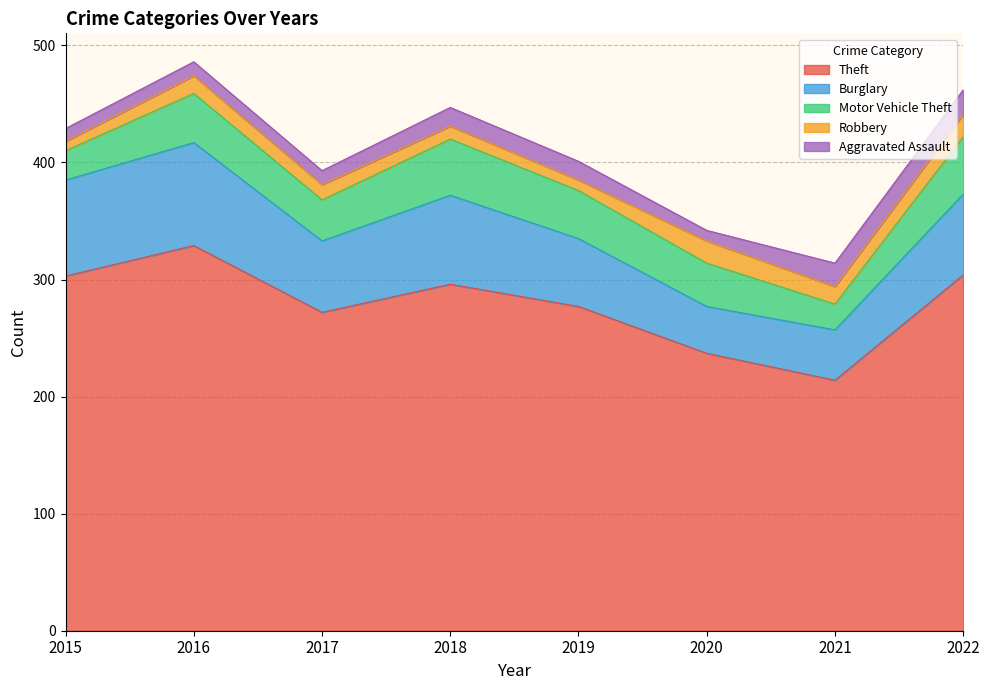

At which label is Robbery closest to 13?

2017